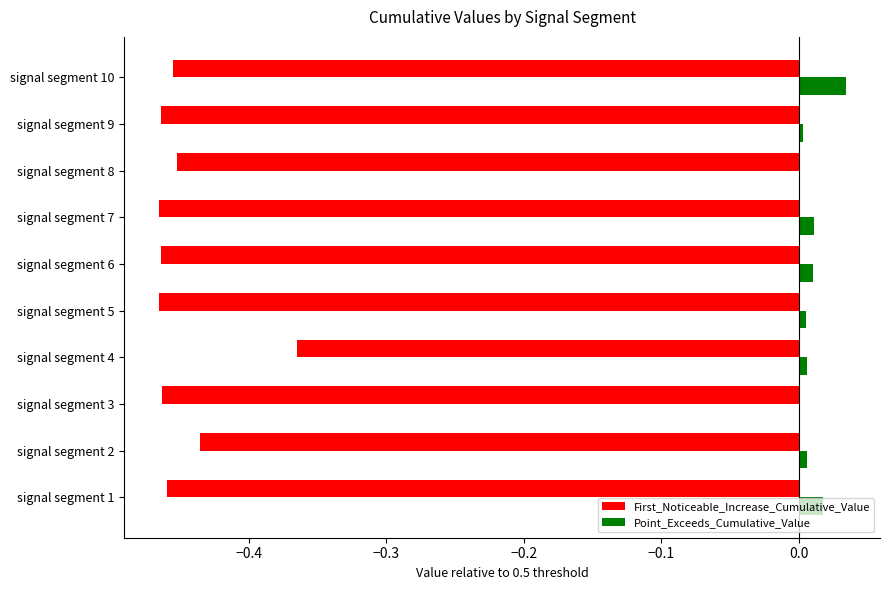

Which series has the largest total across all categories?

Point_Exceeds_Cumulative_Value